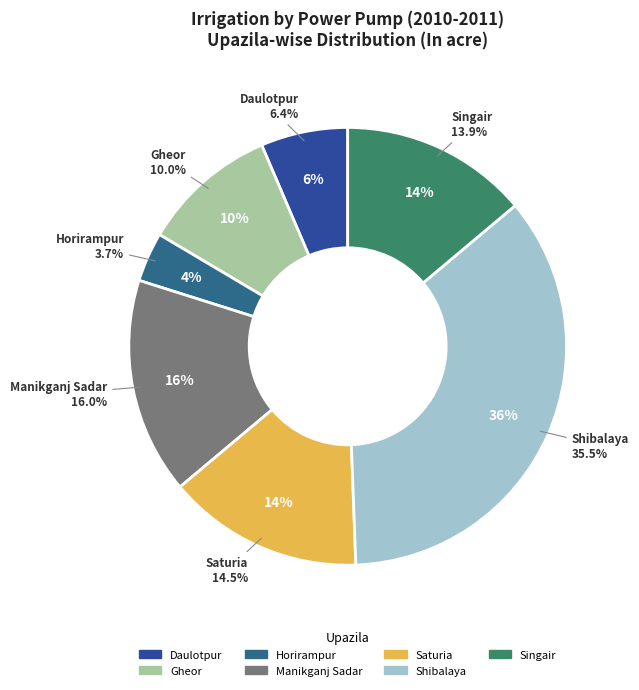

Which slice is the smallest?

Horirampur